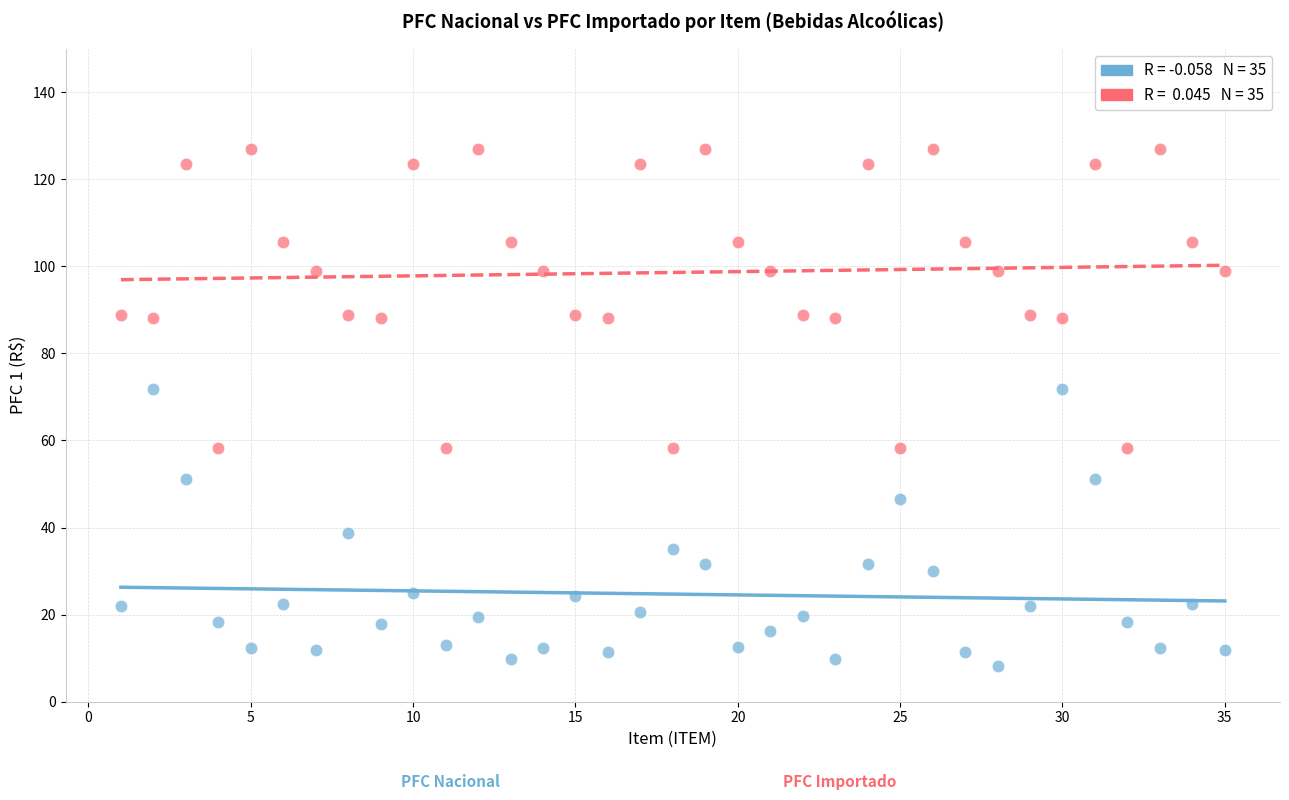

Across all data points, what is the range of X values (max minus min)?

34.0